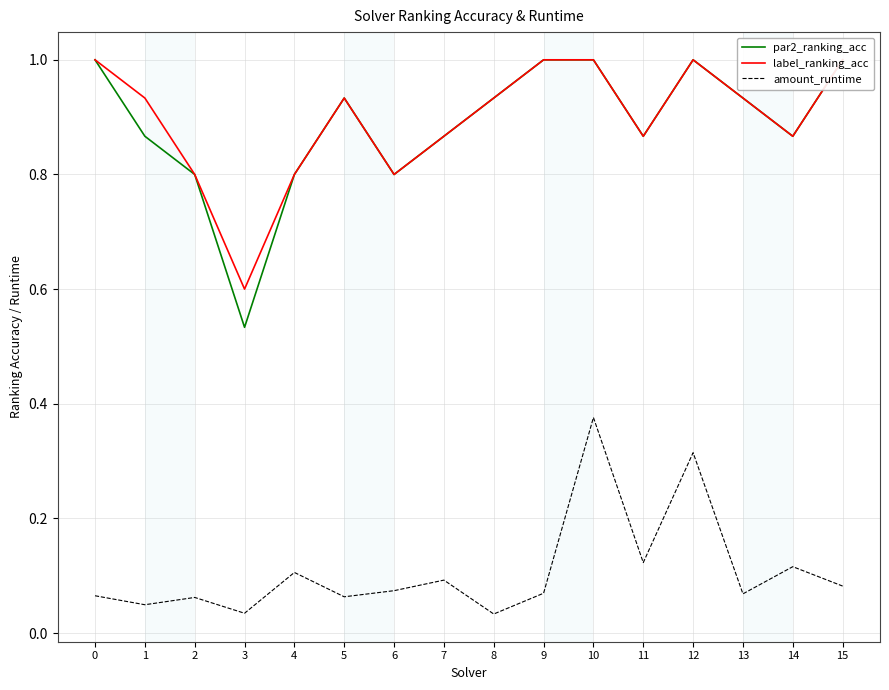

Which category has the lowest value in the label_ranking_acc series?

3